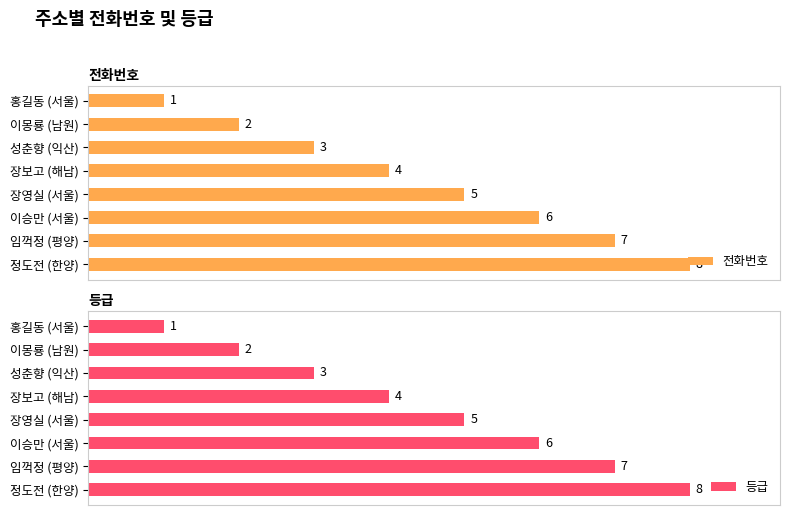

How many data points in 등급 are above 5?

3